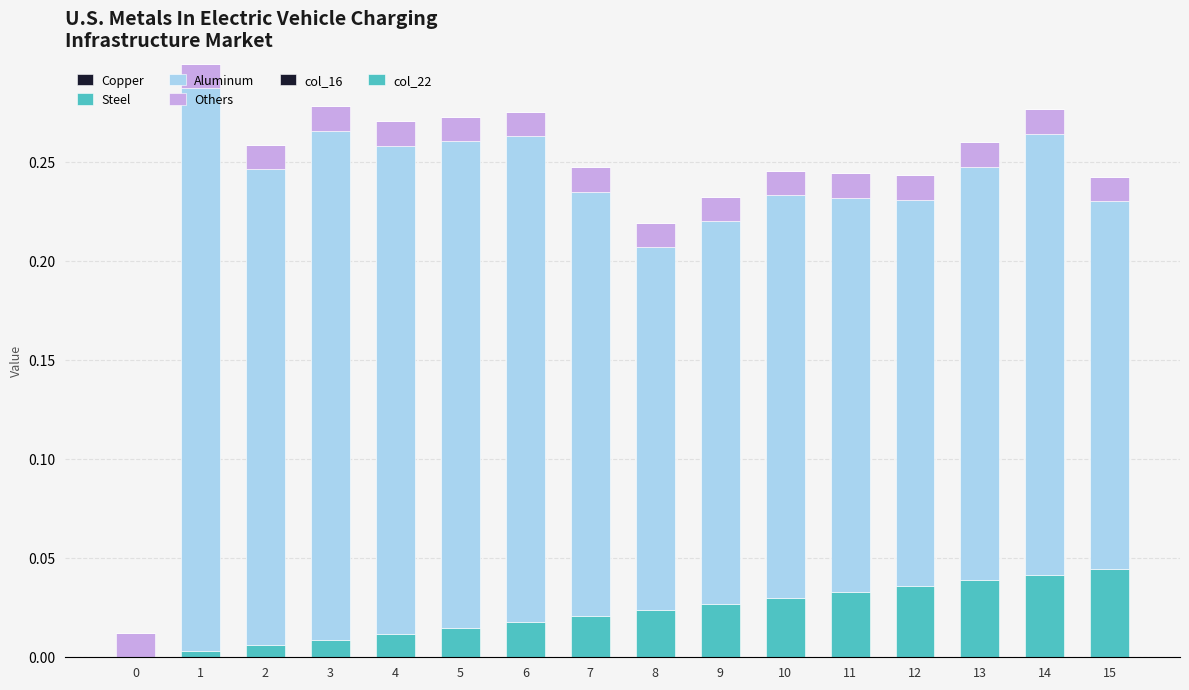

At which category is the sum across all series the highest?

1